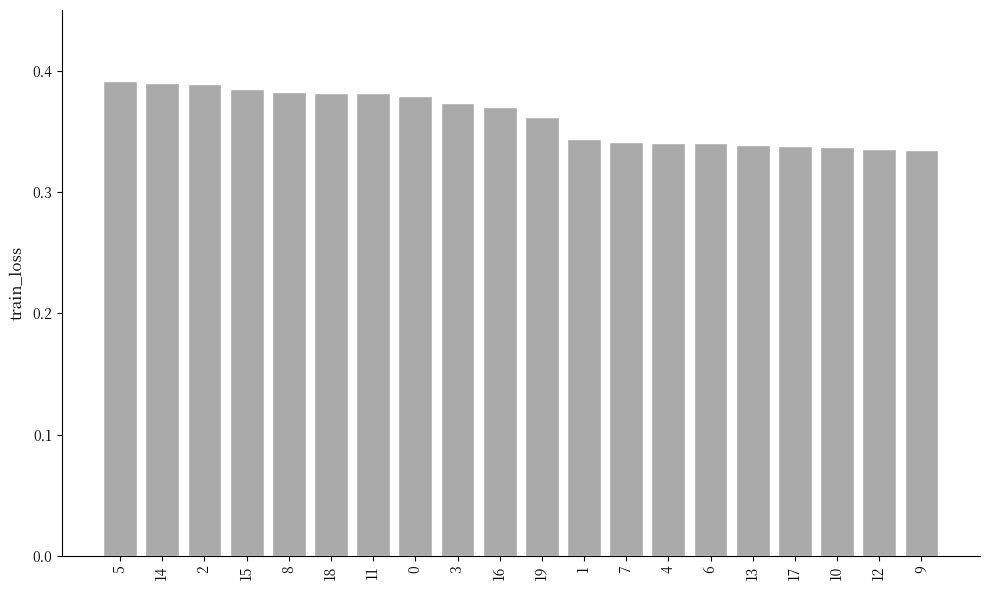

What is the label of the 16th bar from the left?

13